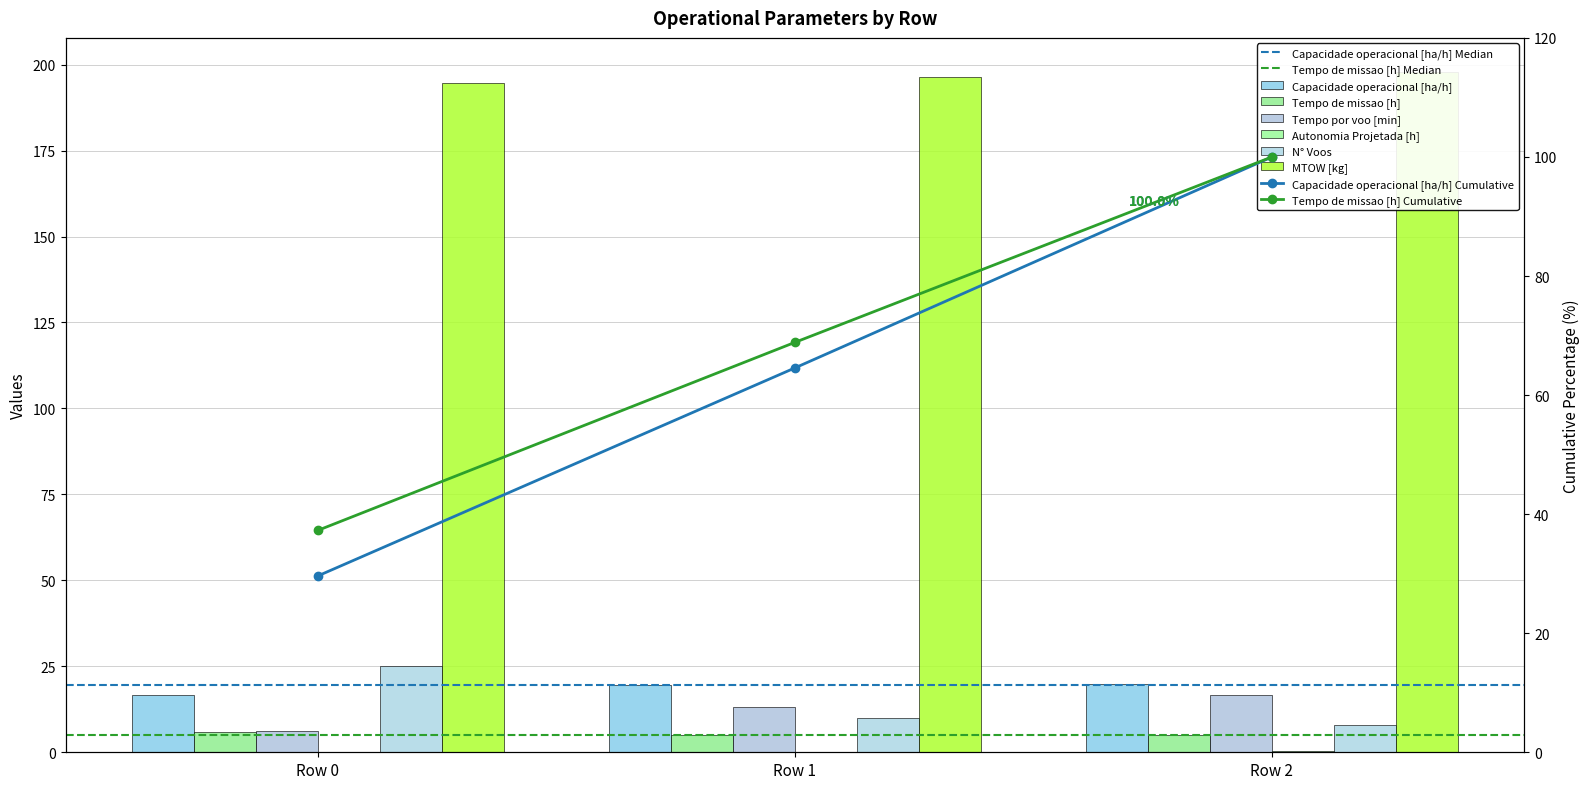

What is the difference between the maximum and minimum values in the Tempo por voo [min] series?

10.4